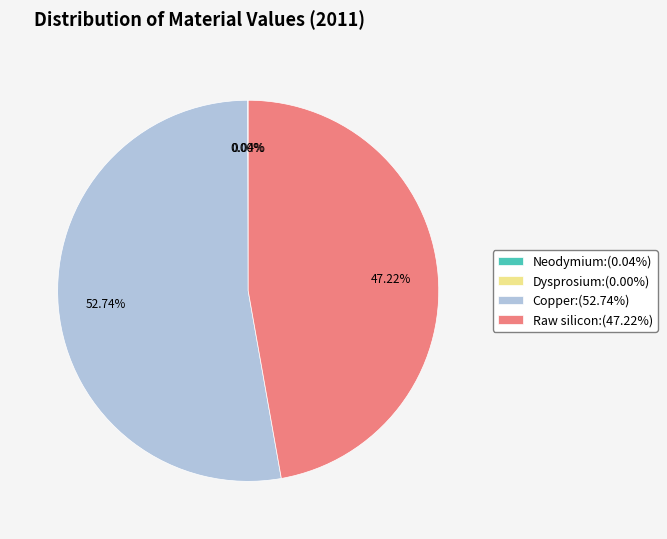

Is there any slice that represents more than half of the pie?

Yes